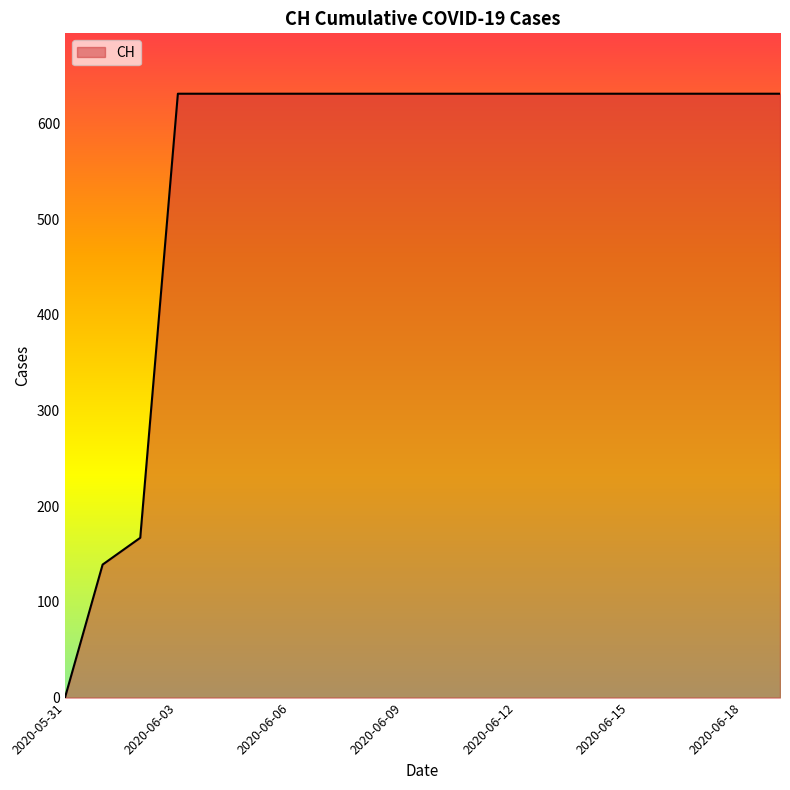

What is the difference between the maximum and minimum values?

631